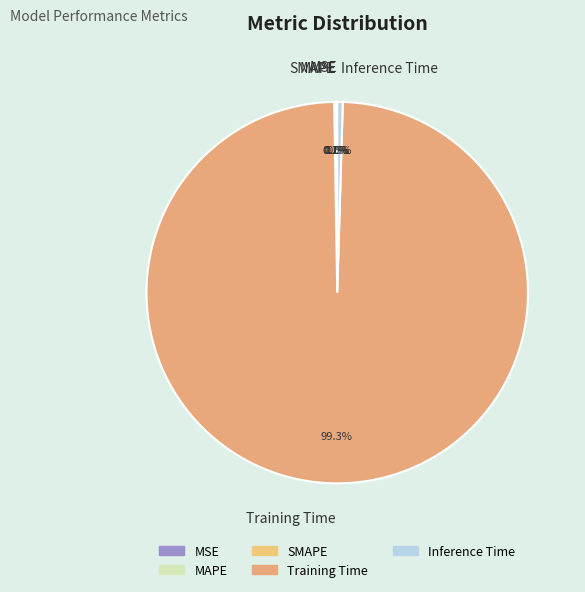

To the nearest percent, what percentage of the pie is Training Time?

99%